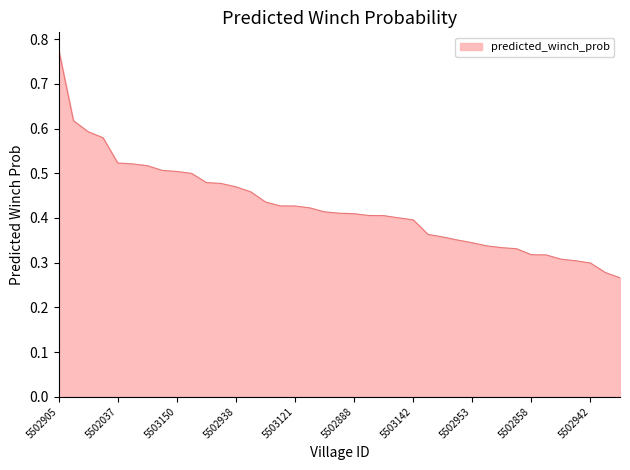

Is this an area chart (filled region under the line)?

Yes